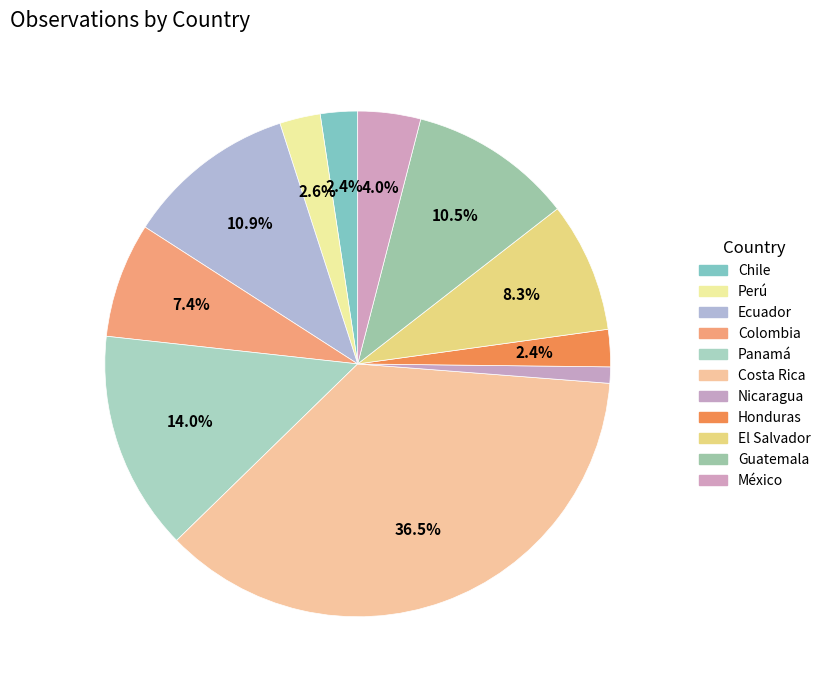

How many segments does this pie chart have?

11